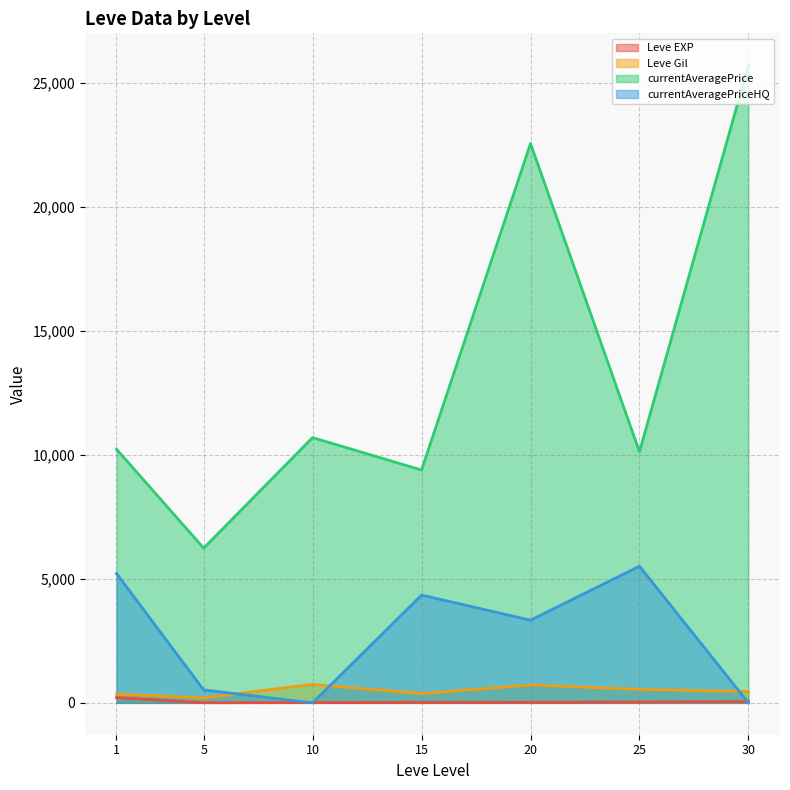

Does the chart have visible grid lines?

Yes